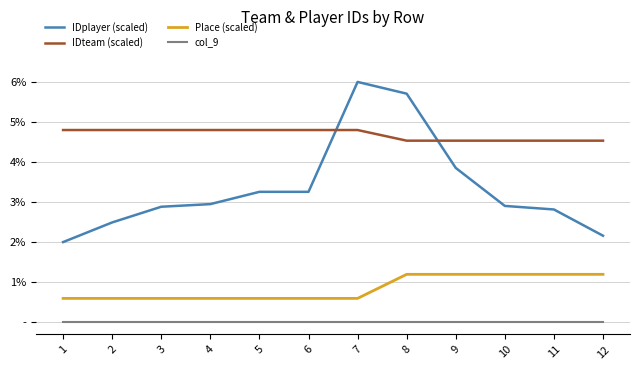

Reading left to right, extract all data points from this chart.

IDplayer (scaled): 1=2.0	2=2.5	3=2.9	4=3.0	5=3.3	6=3.3	7=6.0	8=5.7	9=3.9	10=2.9	11=2.8	12=2.2
IDteam (scaled): 1=4.8	2=4.8	3=4.8	4=4.8	5=4.8	6=4.8	7=4.8	8=4.5	9=4.5	10=4.5	11=4.5	12=4.5
Place (scaled): 1=0.6	2=0.6	3=0.6	4=0.6	5=0.6	6=0.6	7=0.6	8=1.2	9=1.2	10=1.2	11=1.2	12=1.2
col_9: 1=0.0	2=0.0	3=0.0	4=0.0	5=0.0	6=0.0	7=0.0	8=0.0	9=0.0	10=0.0	11=0.0	12=0.0